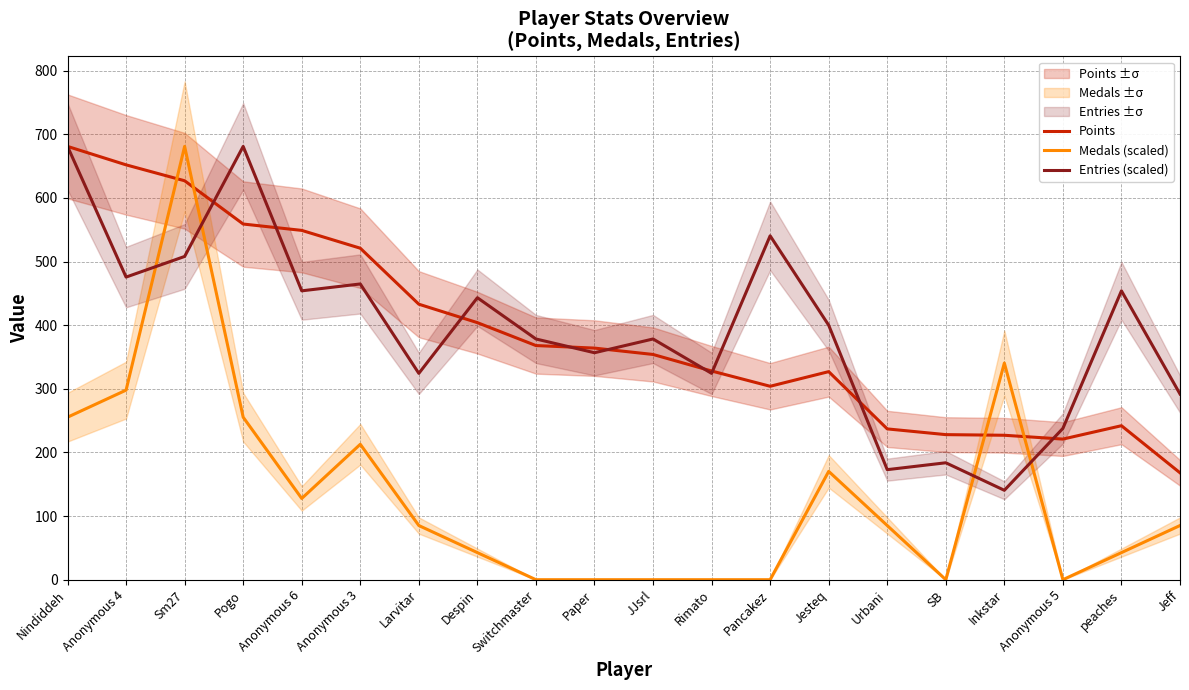

True or false: Points has more than 2 points higher than both neighbors.

False